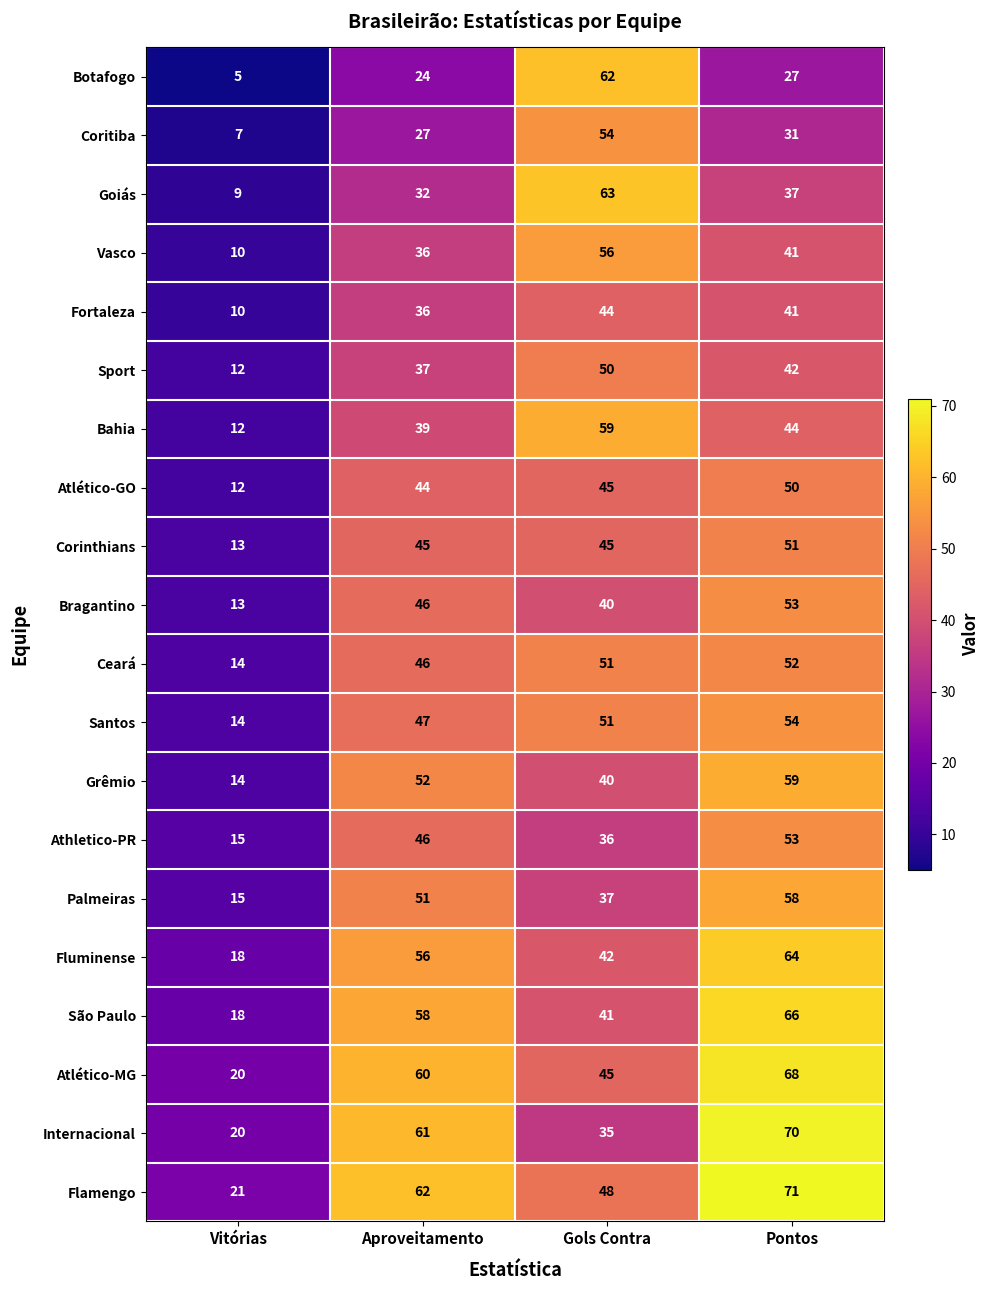

At which category does the chart reach its peak across all series?

Pontos